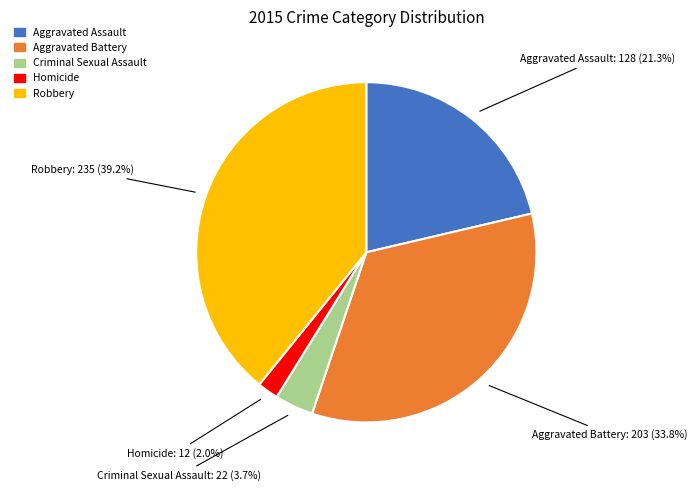

What is the largest slice in the pie chart?

Robbery